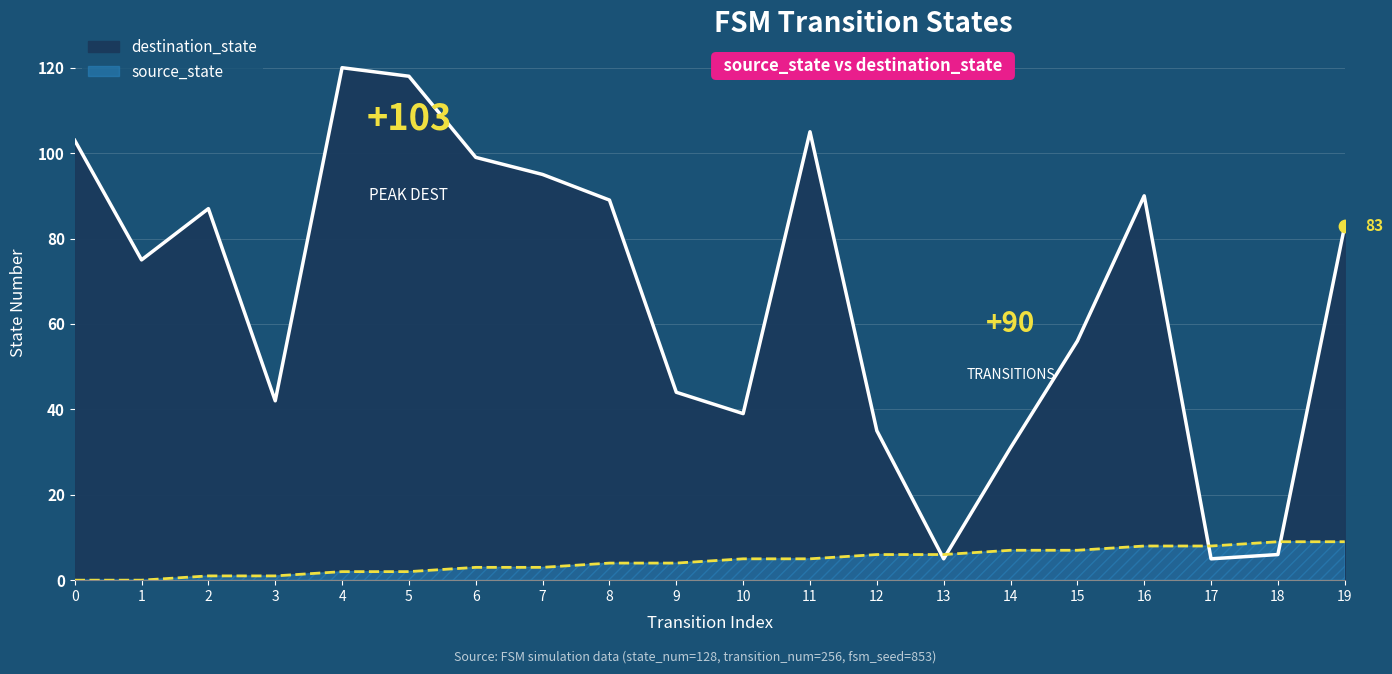

What are all the series names shown in the legend?

destination_state line, source_state line